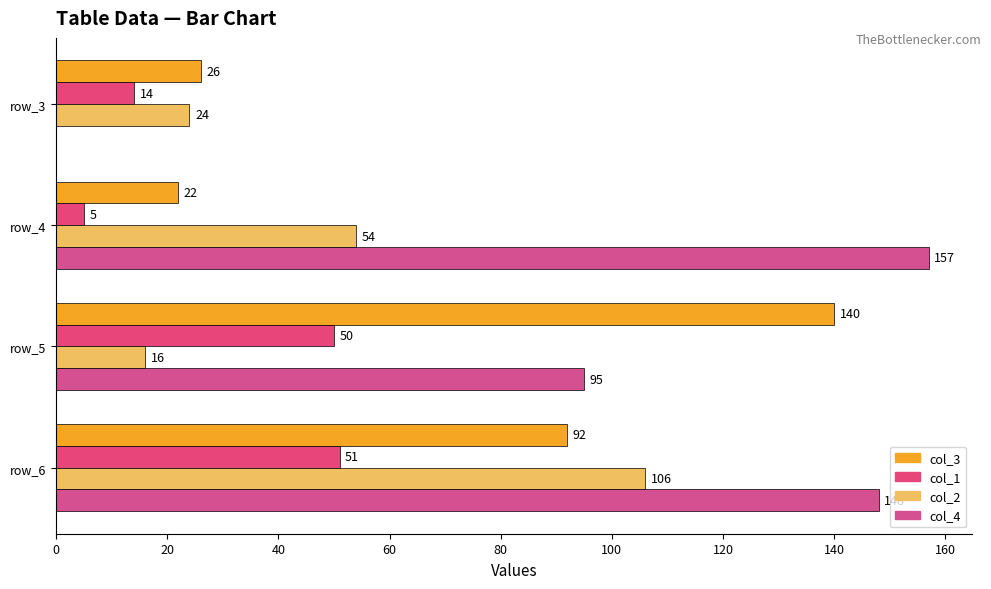

What is the average value of the col_3 series?

70